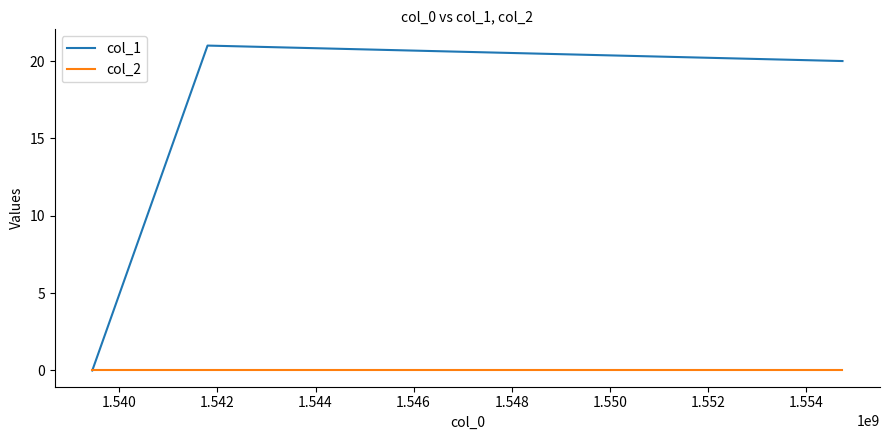

List the series in order of their peak value, highest first.

col_1, col_2